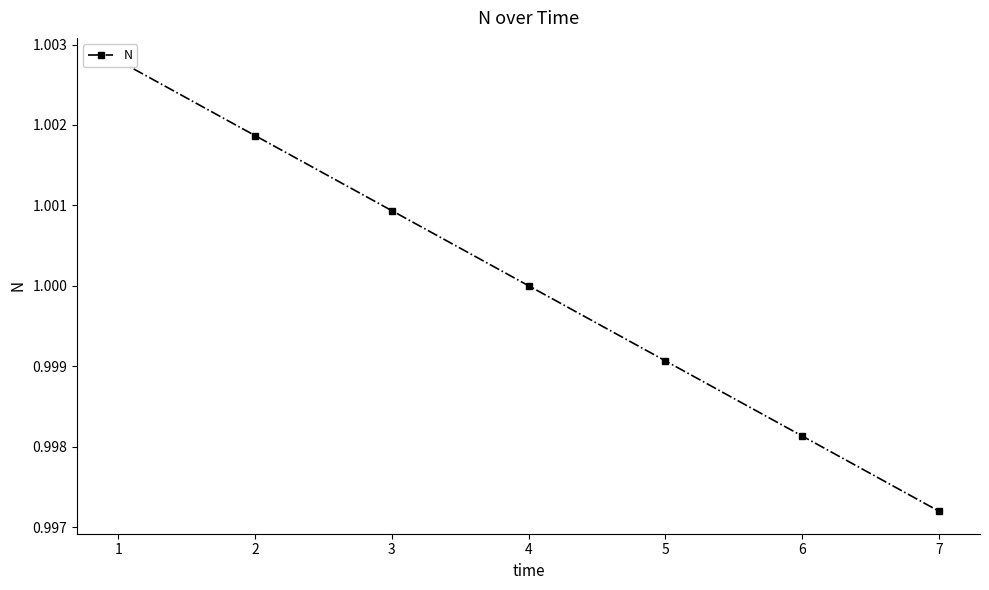

What is the sum of the values at 7 and 5?

2.0